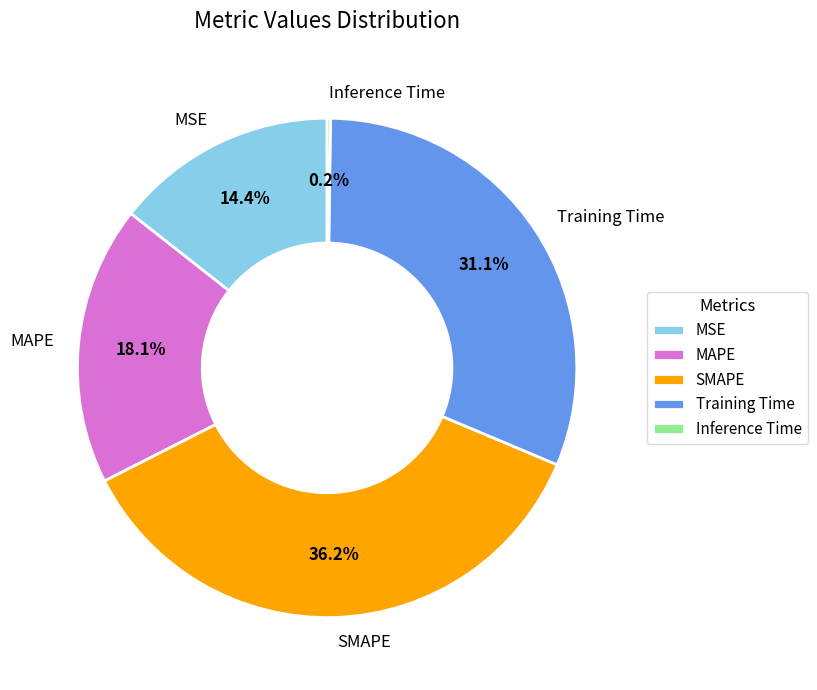

Which slice is the largest?

SMAPE